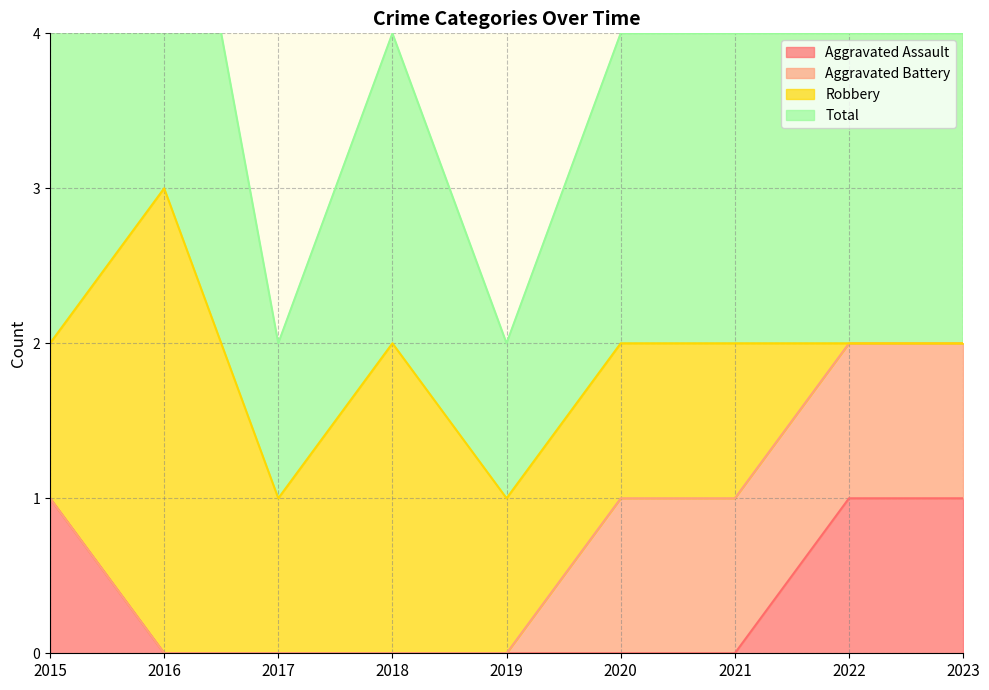

Which label corresponds to the smallest value in the chart?

2016